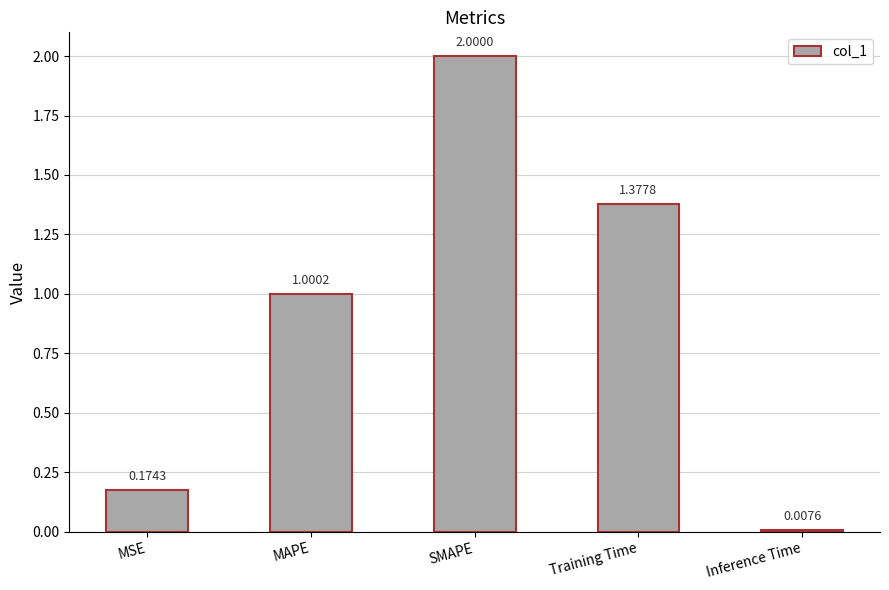

At which category does the chart reach its peak across all series?

SMAPE